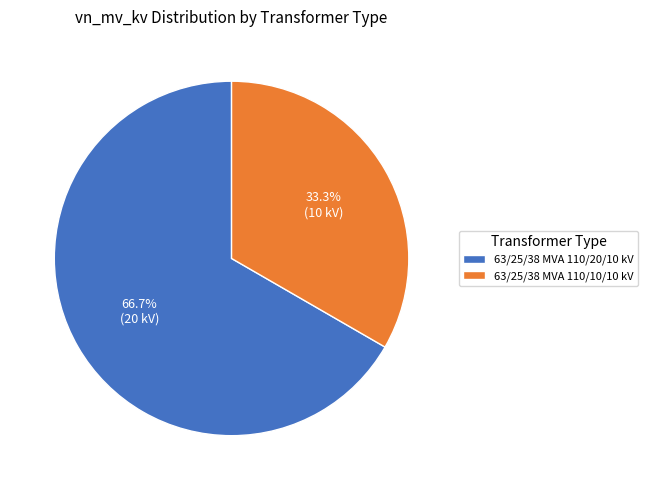

To the nearest percent, what is the difference between the 63/25/38 MVA 110/20/10 kV and 63/25/38 MVA 110/10/10 kV slice percentages?

33%